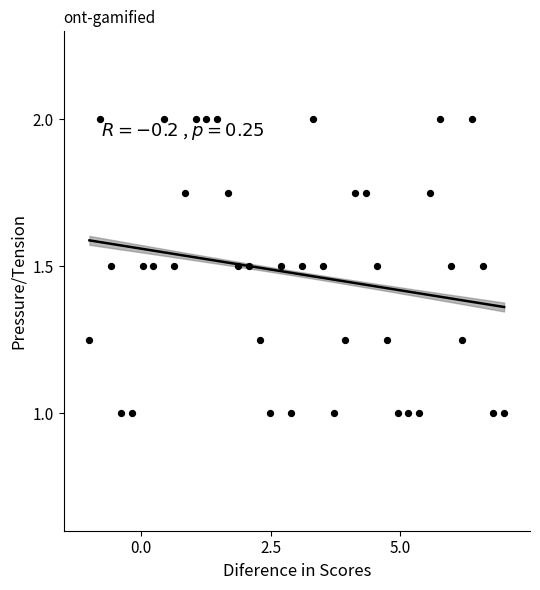

What is the range of X values (max minus min)?

8.0